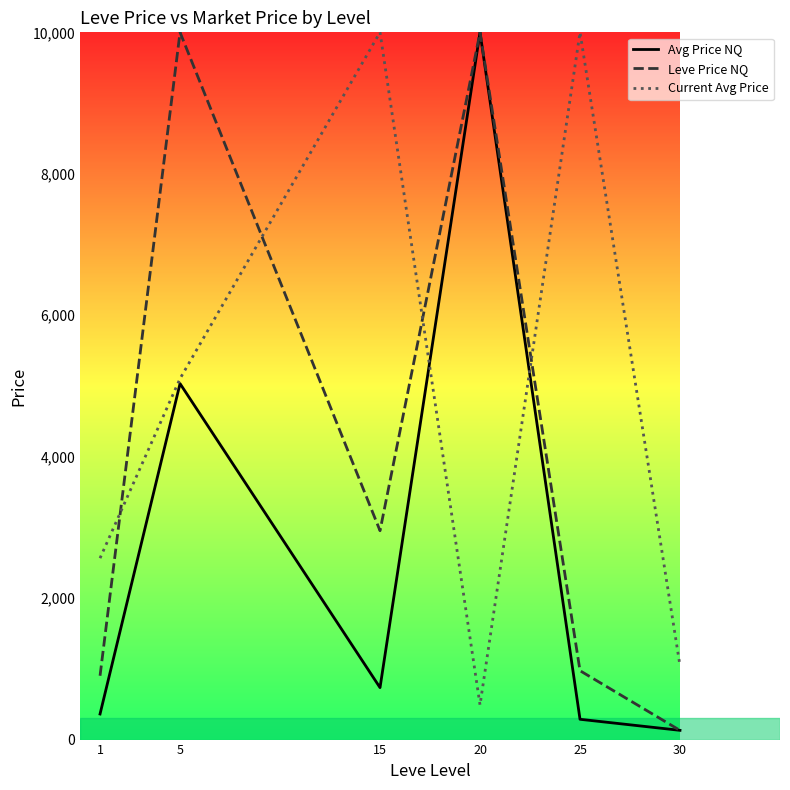

Where is Avg Price NQ nearest to the value 5065?

5